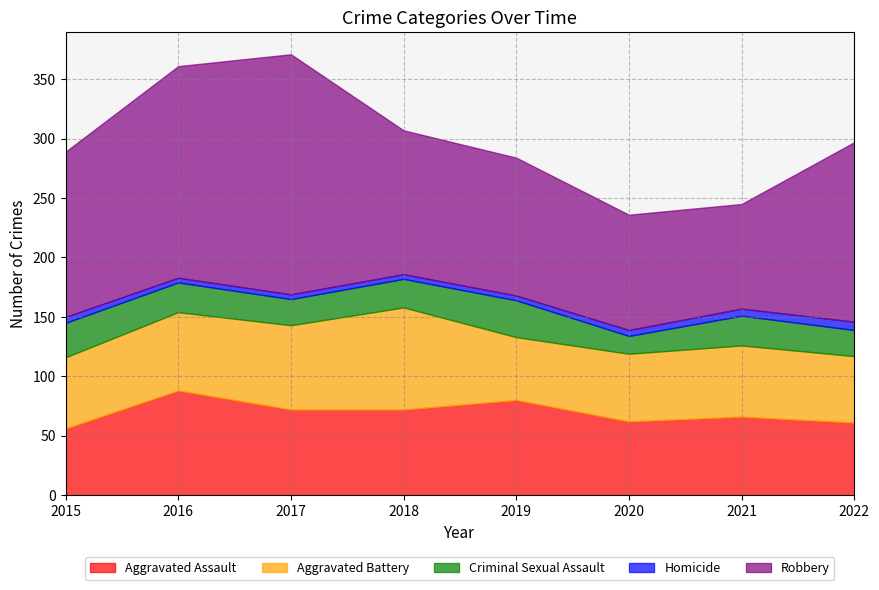

At which category is the sum across all series the highest?

2017